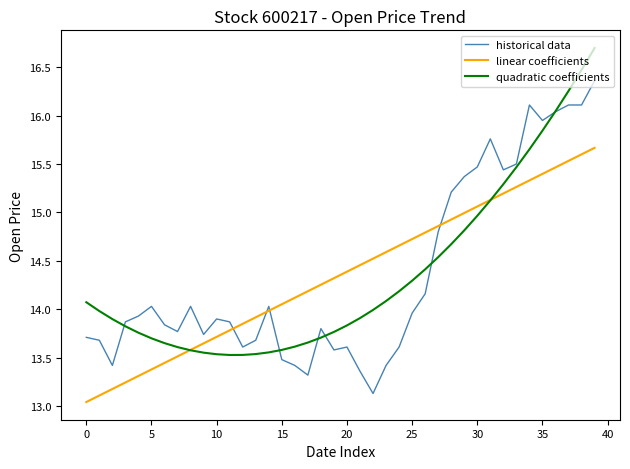

How many categories are shown in the chart?

40